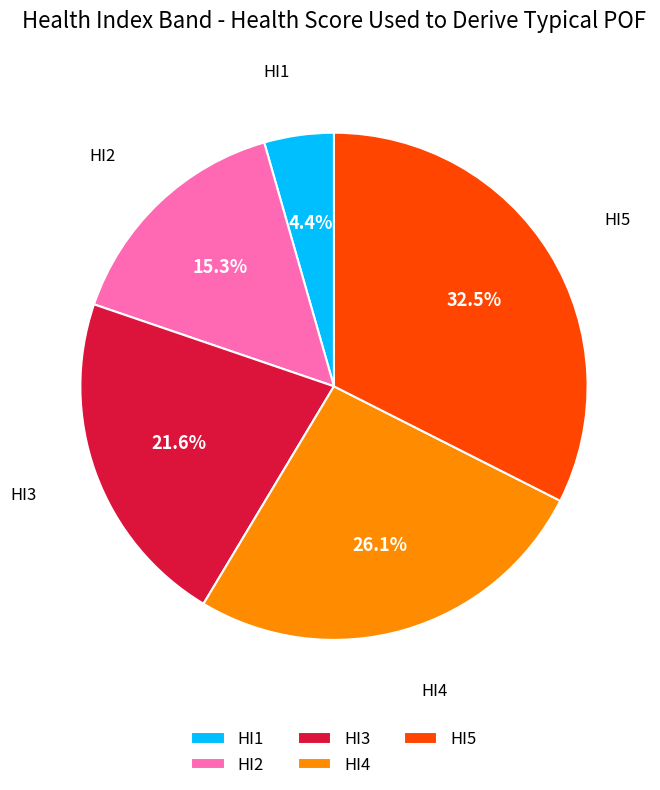

To the nearest percent, what is the combined percentage of HI1 and HI4?

31%